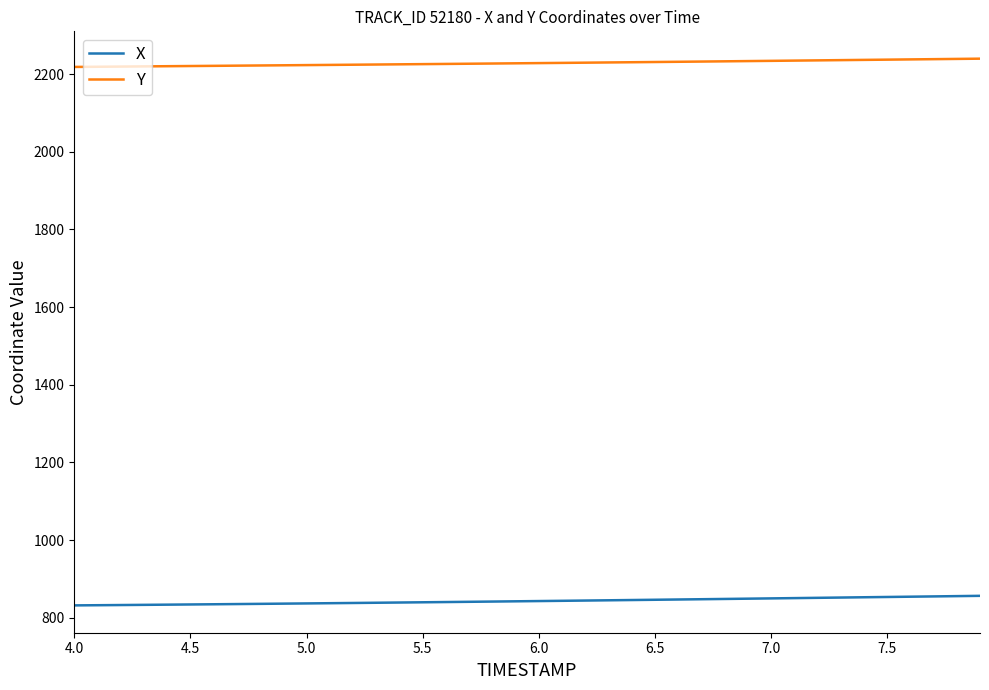

What is the minimum value shown in the chart?

831.7